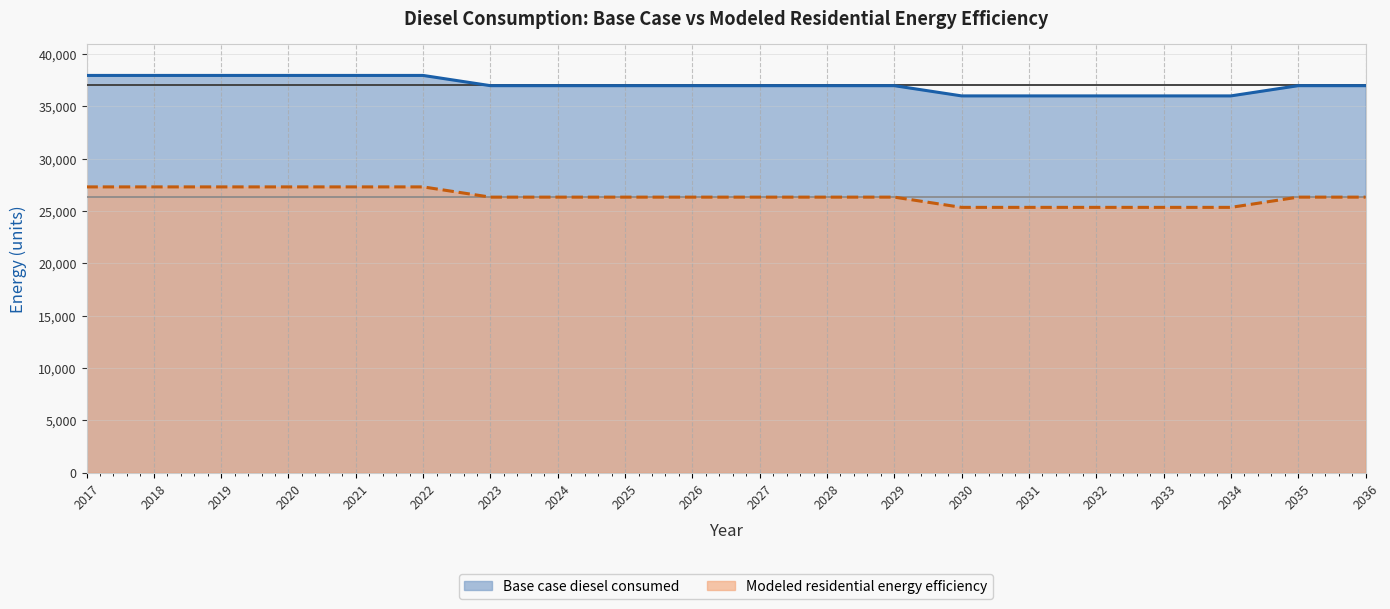

What is the difference between the maximum and minimum values in the Modeled residential energy efficiency series?

1955.2